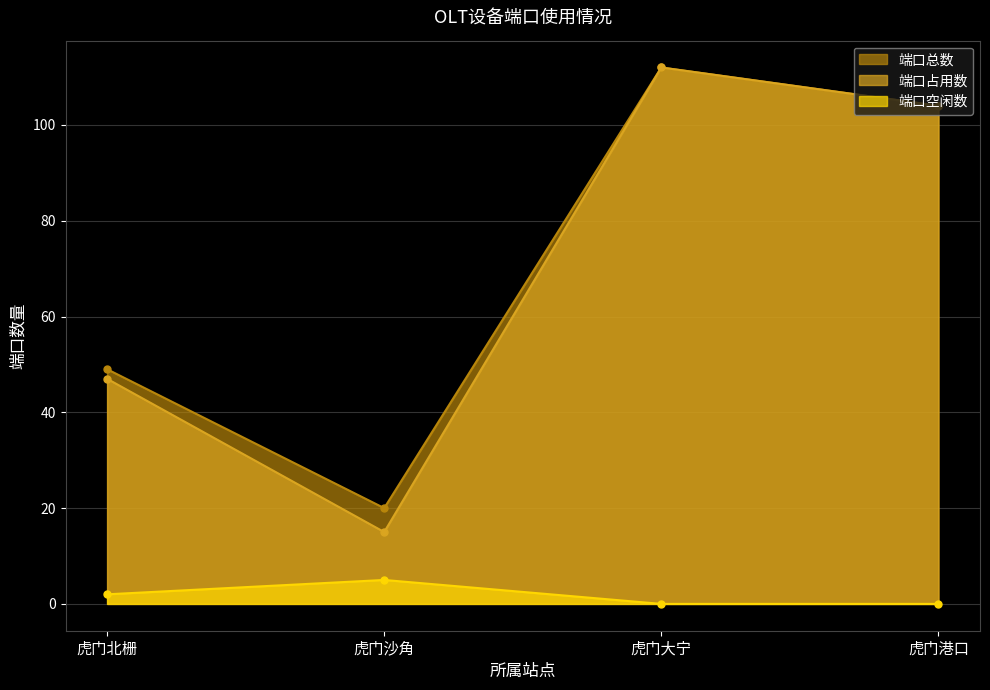

Reading right to left, extract all data points from this chart.

端口总数: 104	112	20	49
端口占用数: 104	112	15	47
端口空闲数: 0	0	5	2